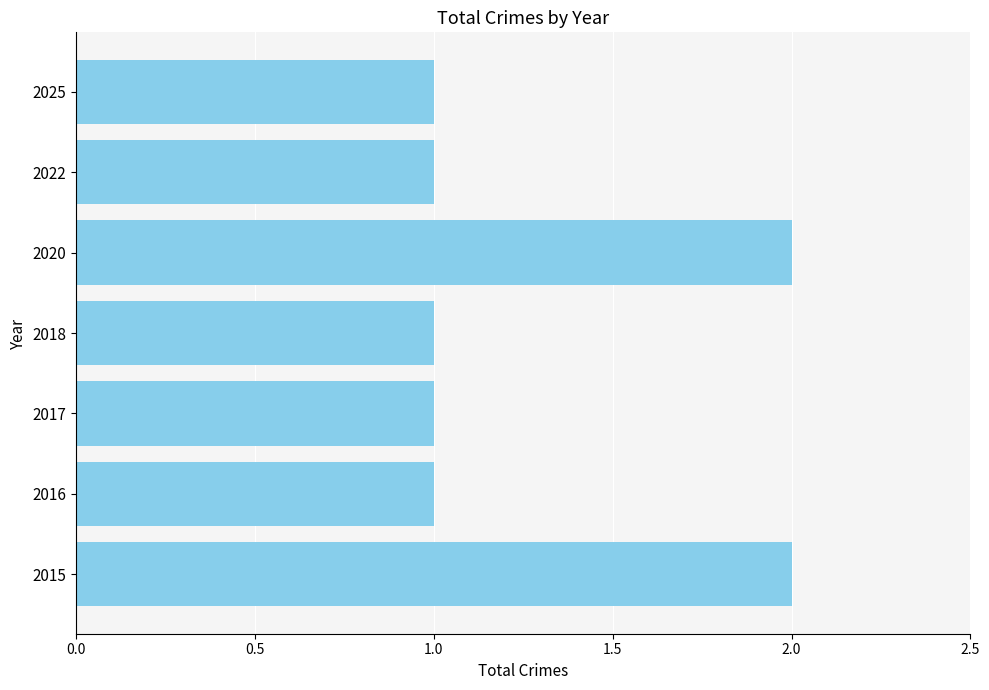

True or false: the data shows 0 at 2016.

False